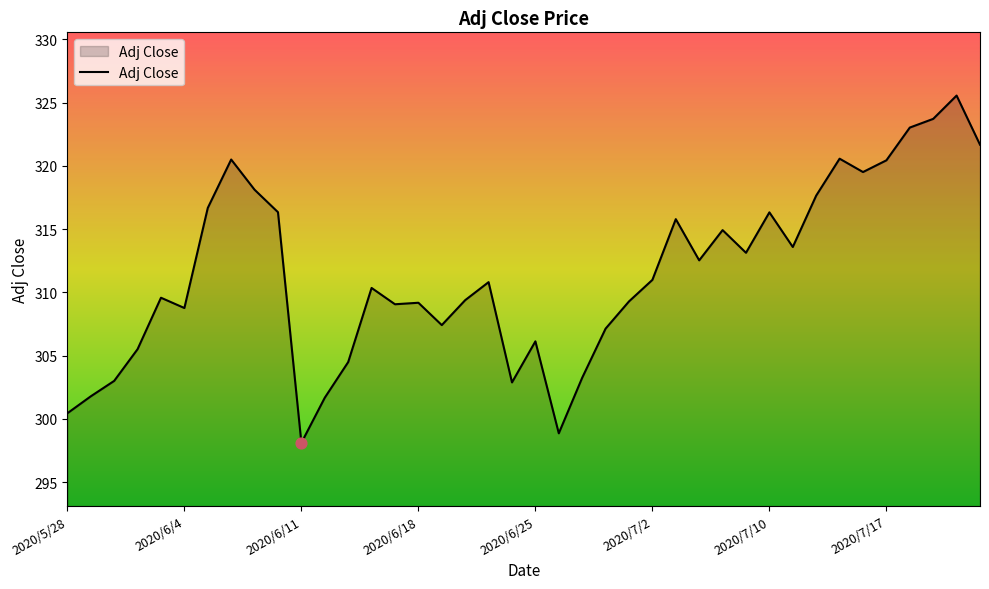

What is the greatest value displayed?

325.6